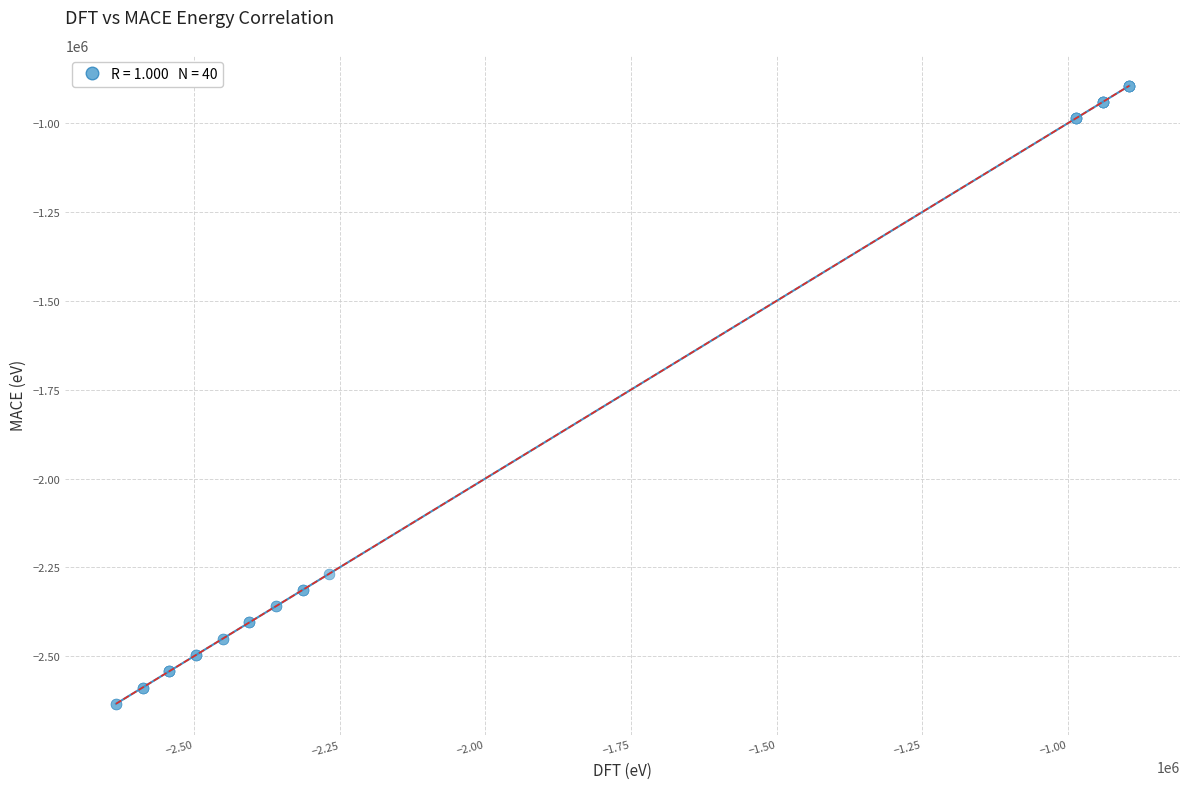

What Y value in the scatter plot is closest to -1764151?

-2267681.8